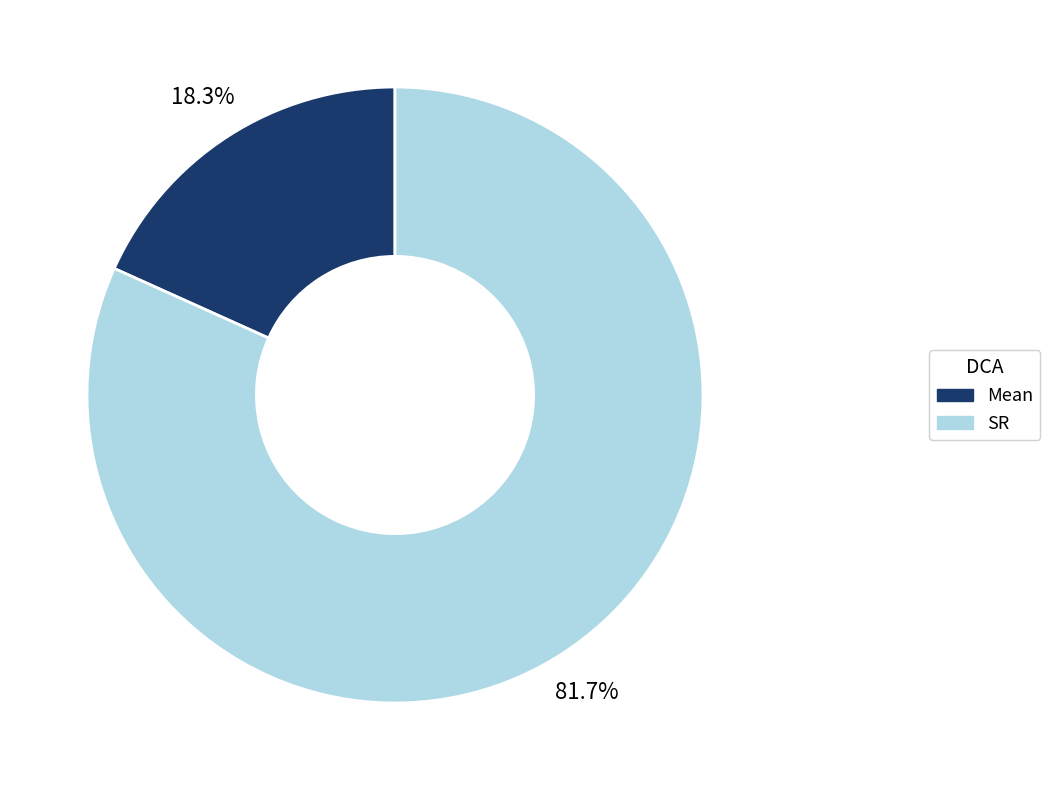

Which category has the biggest portion of the pie?

SR